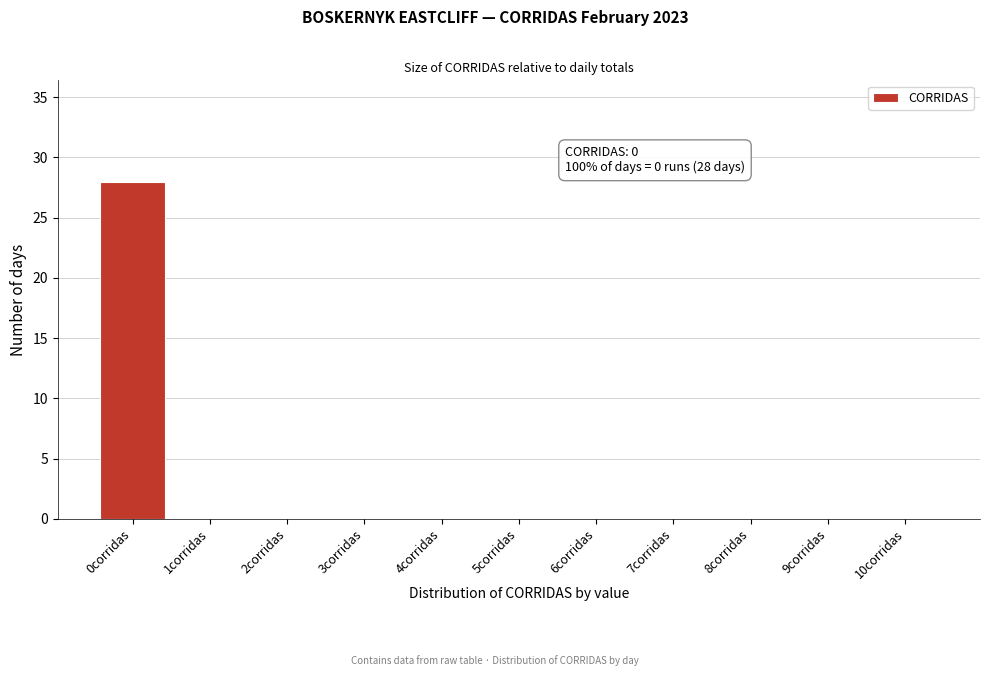

Which range on the x-axis has the tallest bar?

-0.5 to 0.5